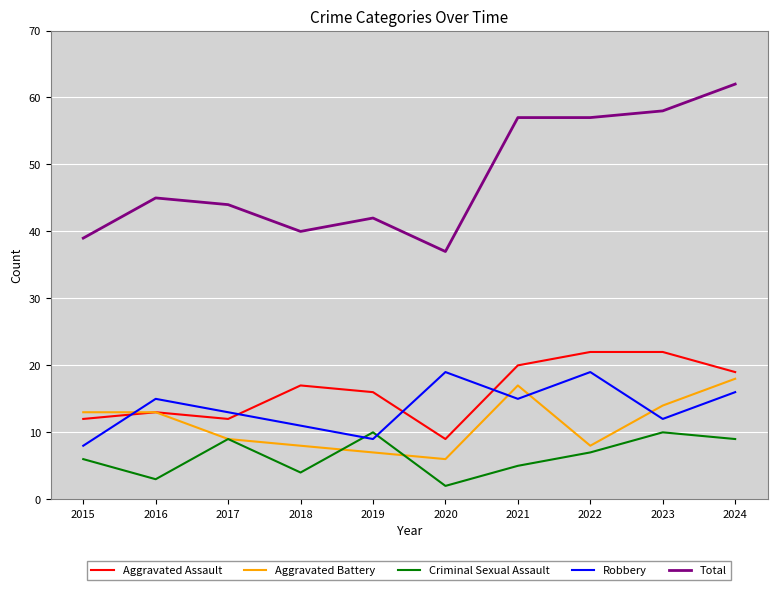

What are all the series names shown in the legend?

Aggravated Assault, Aggravated Battery, Criminal Sexual Assault, Robbery, Total